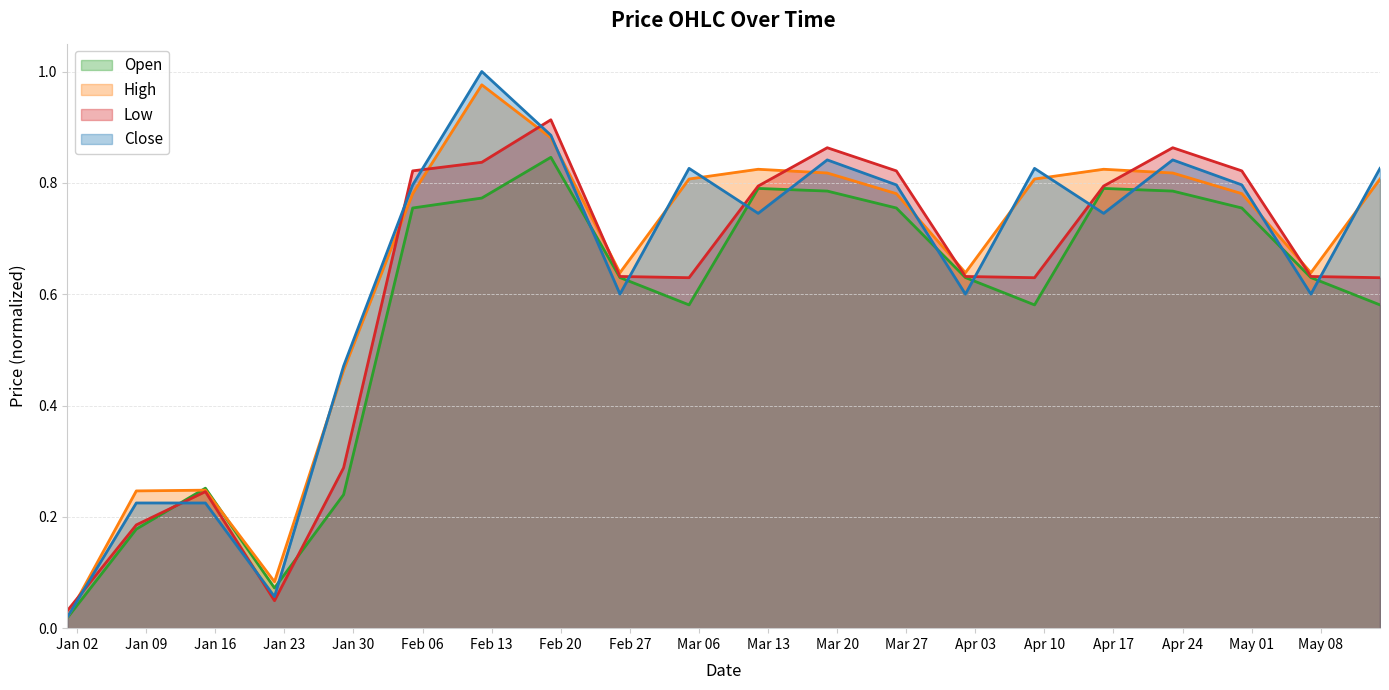

The Open series shows 0.1 at 2023-01-22. True or false?

True